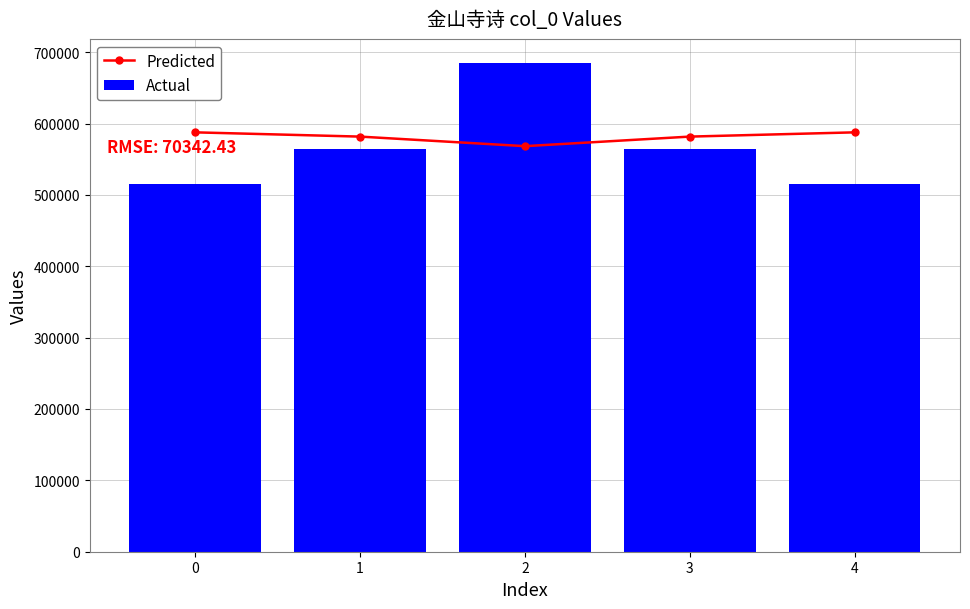

How many data points in Predicted are less than 581647?

2